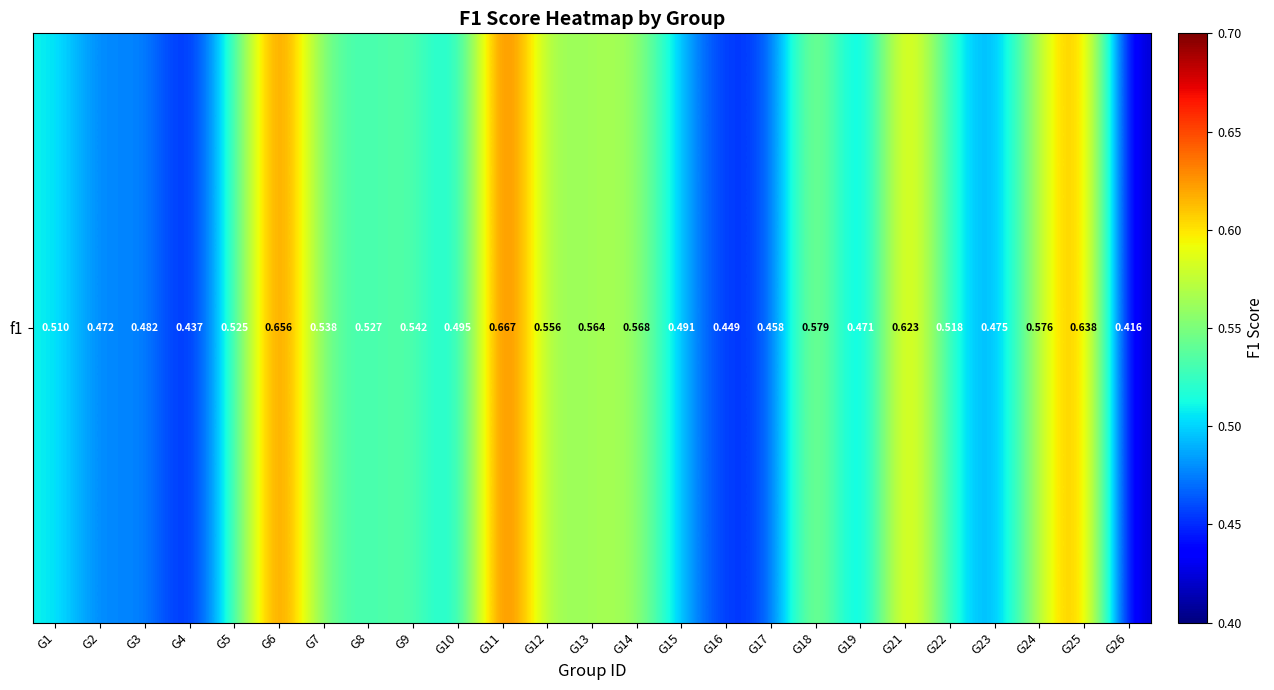

What is the smallest value displayed?

0.4